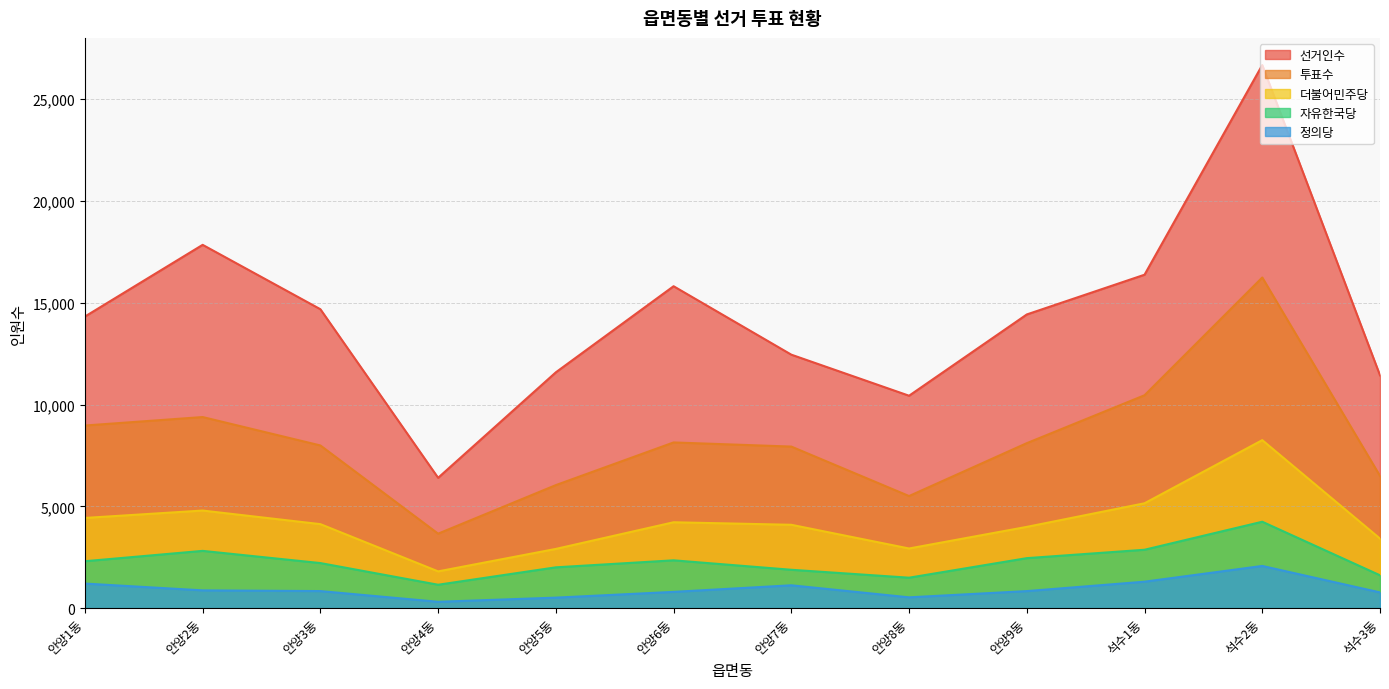

At how many categories does at least one series exceed 25691?

1